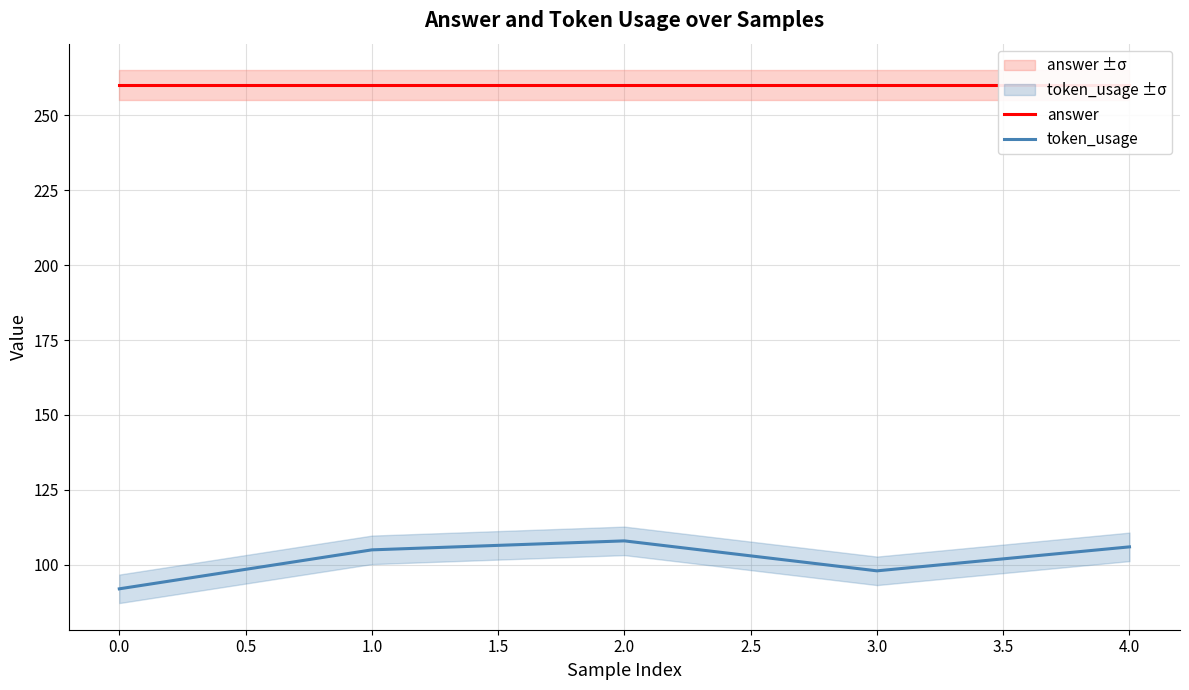

What is the maximum value for token_usage?

108